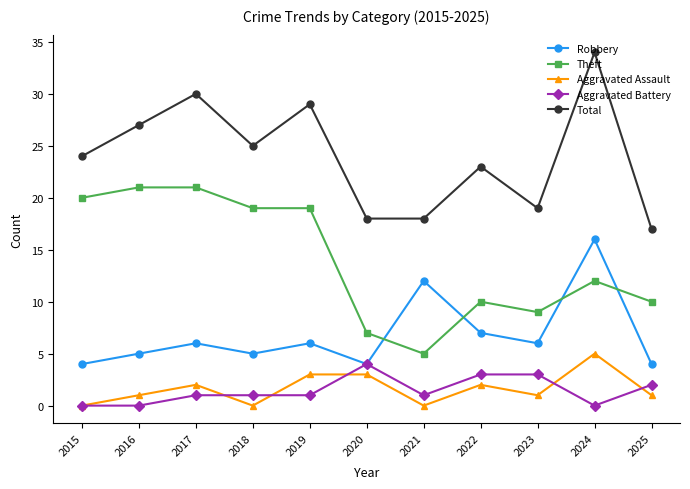

What is the maximum value shown in the chart?

34